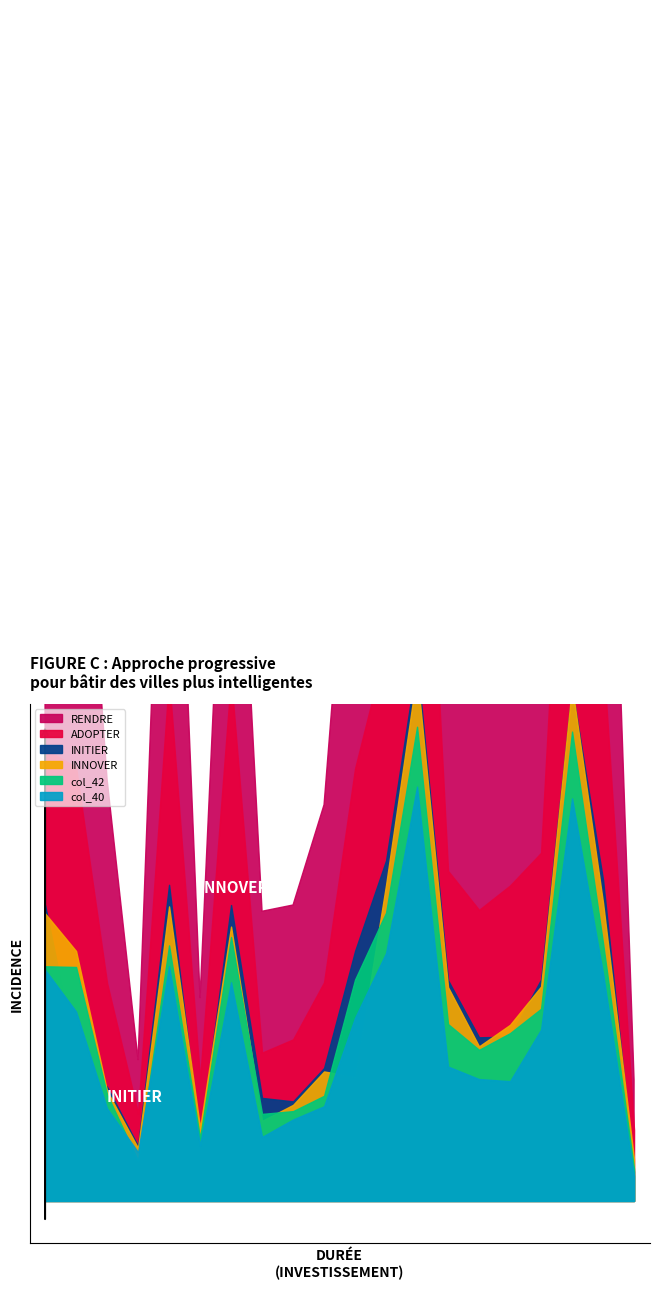

What is the total value across all series at 1?

3037